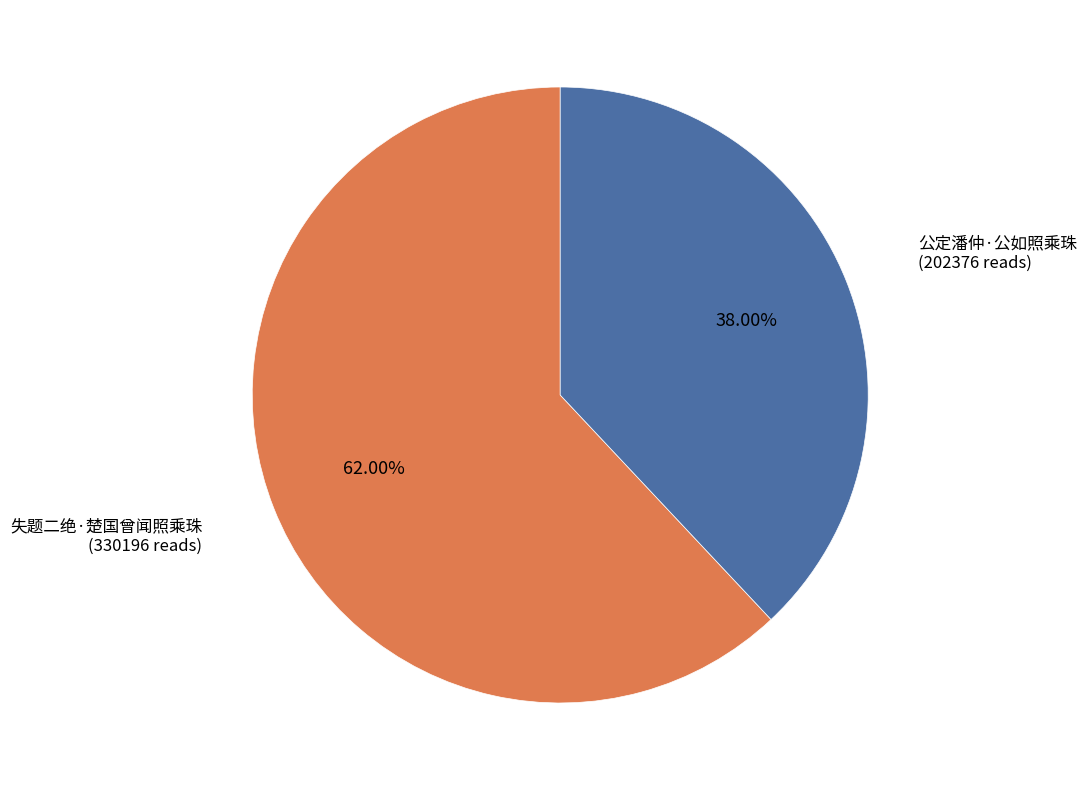

To the nearest percent, what percentage of the pie is 失题二绝·楚国曾闻照乘珠?

62%